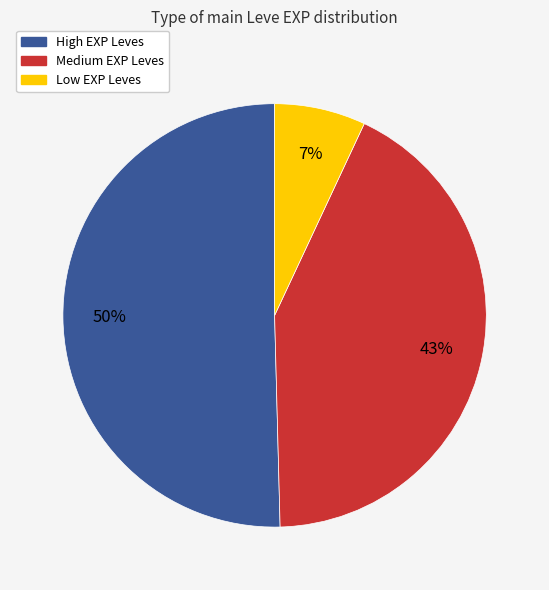

To the nearest percent, what portion does Low EXP Leves represent?

7%